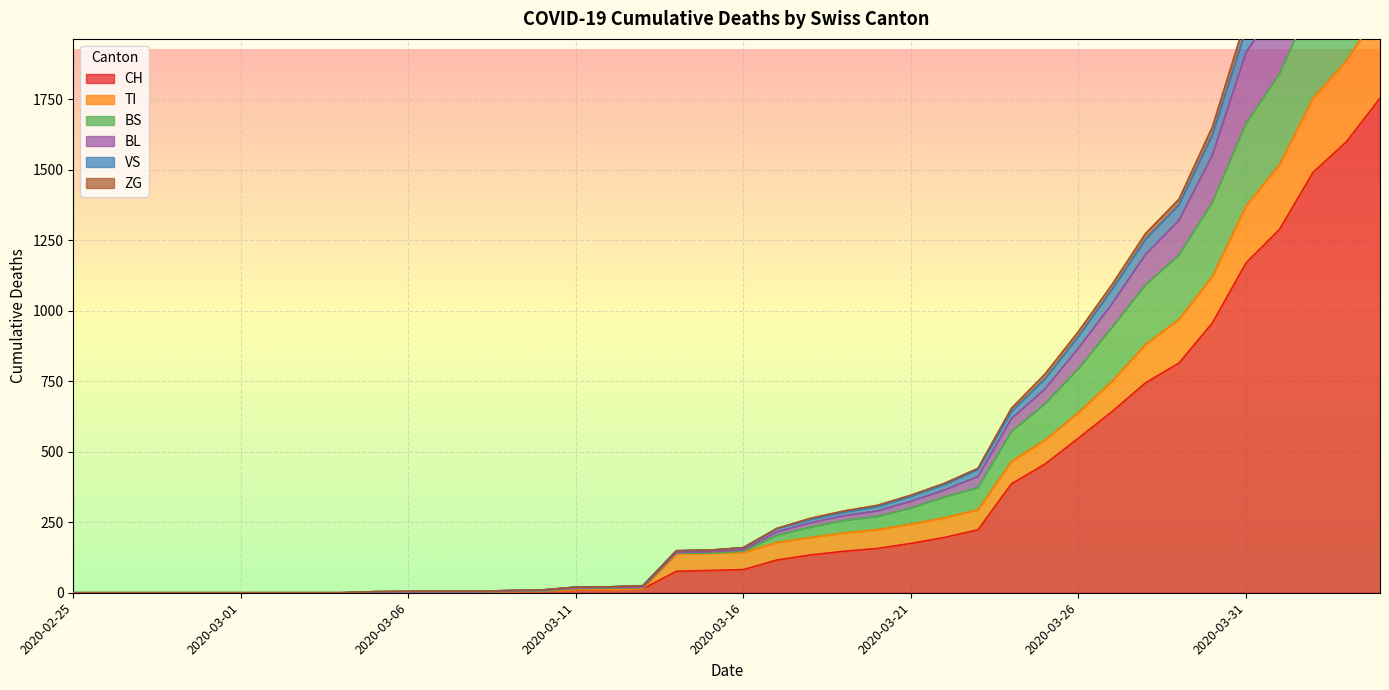

At which category does BS reach its first local valley?

2020-03-15